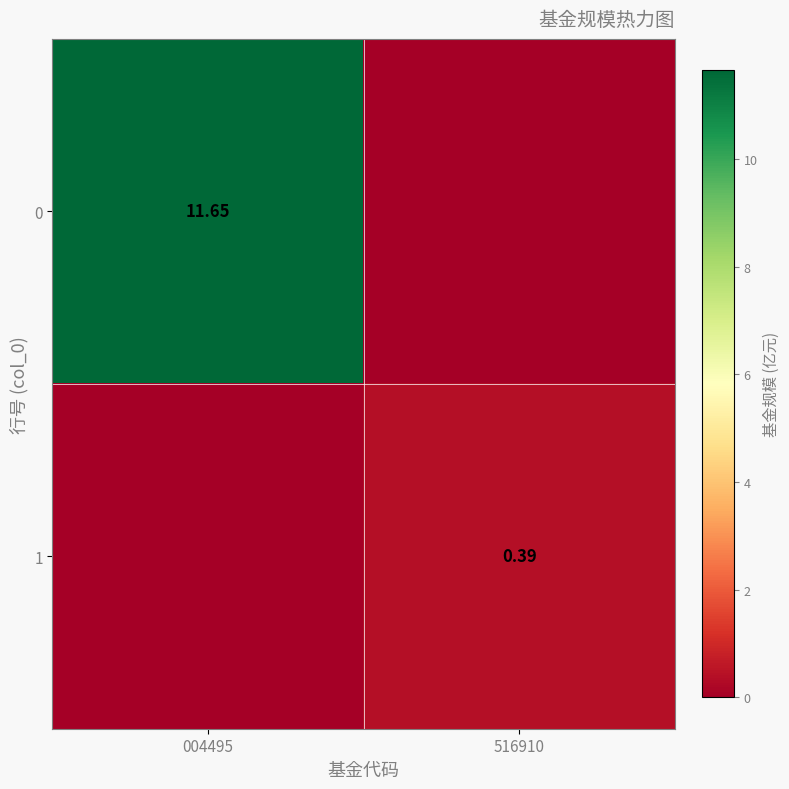

Is the value of 0 at 004495 greater than the value of 1 at 516910?

Yes